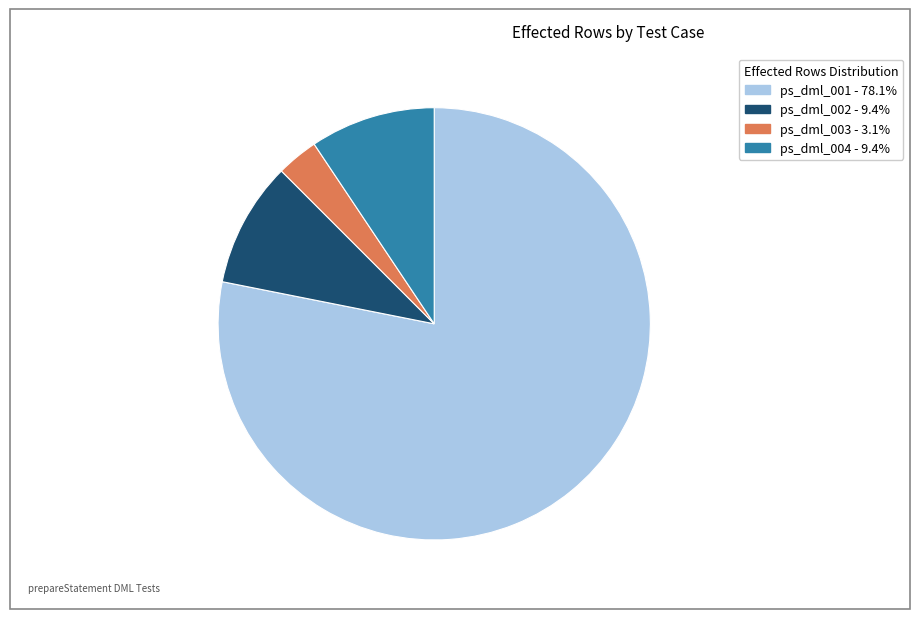

Which has a higher value, ps_dml_003 or ps_dml_004?

ps_dml_004